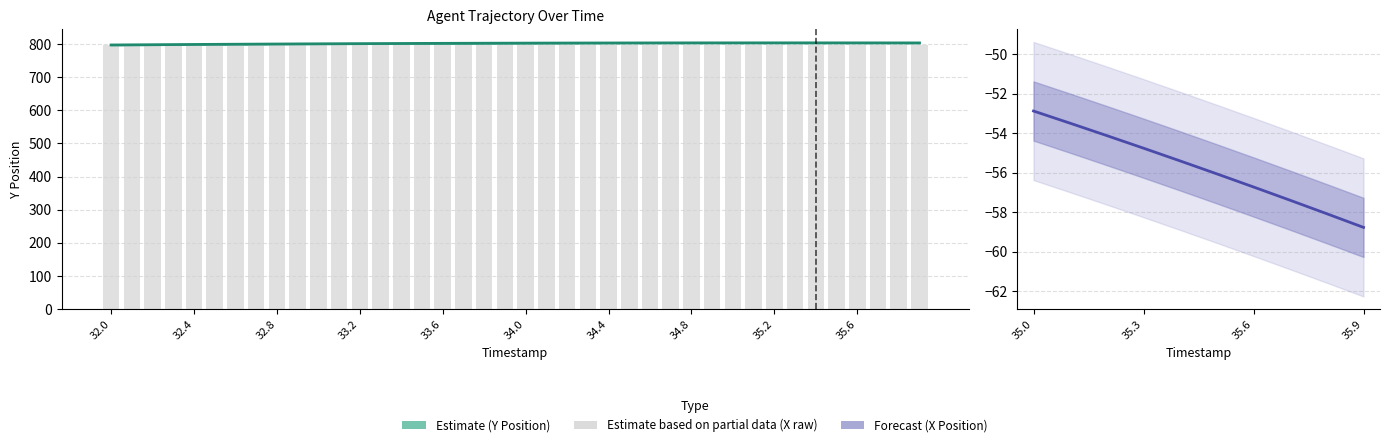

What is the value of the Y bar at the 2nd from the left?

797.2